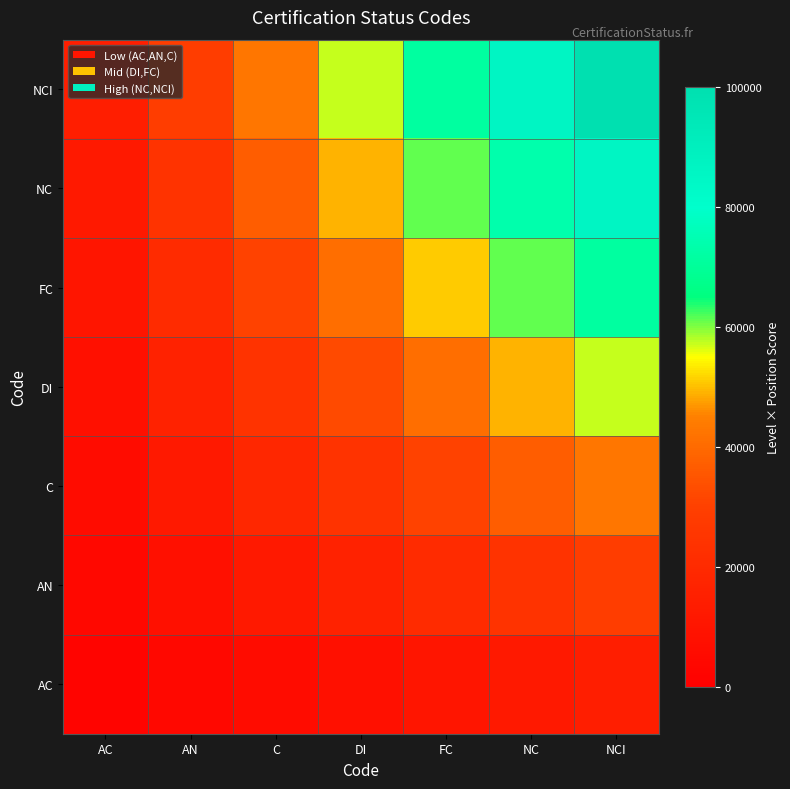

At NCI, list the series in order from largest to smallest.

NCI, NC, FC, DI, C, AN, AC